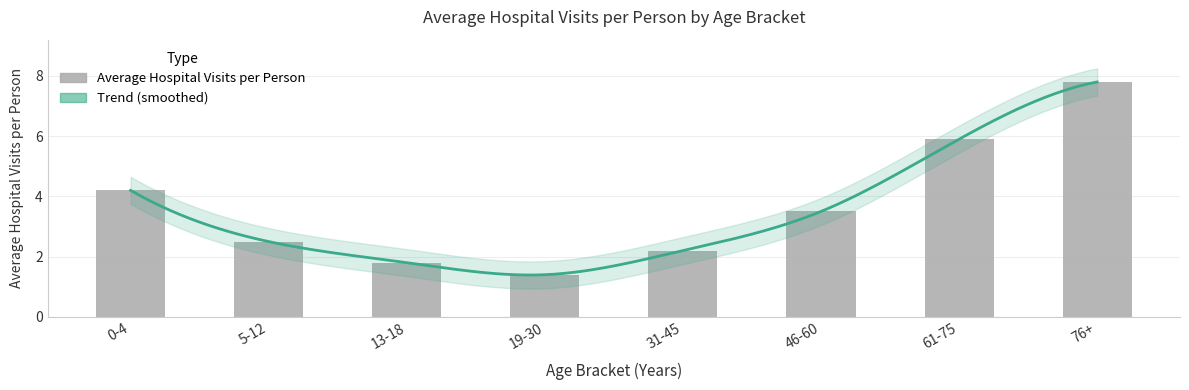

What is the sum of all values?

29.3